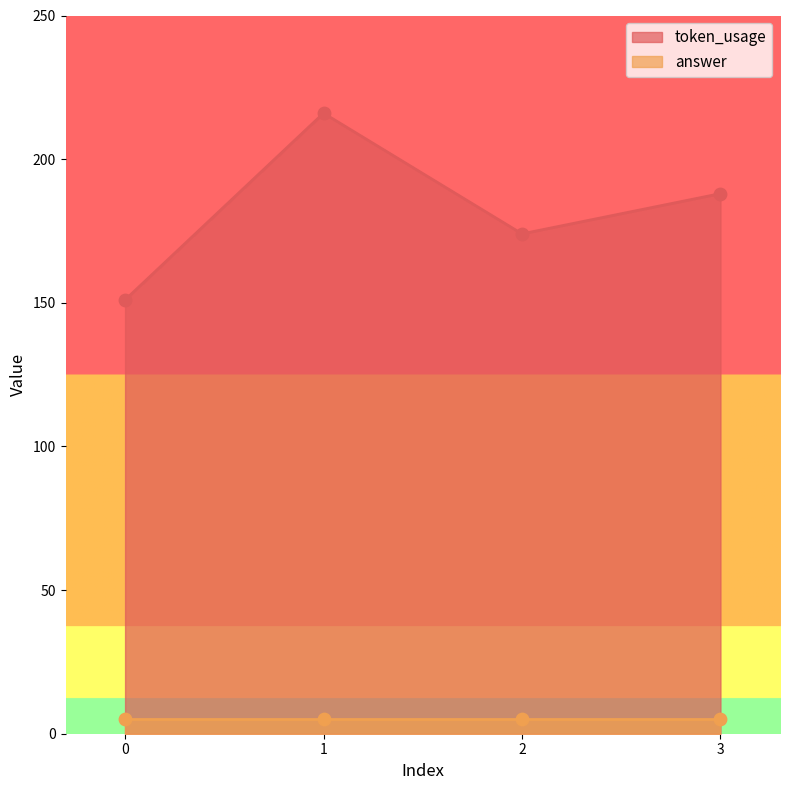

What is the ratio of the value at 0 to the value at 1?

0.7